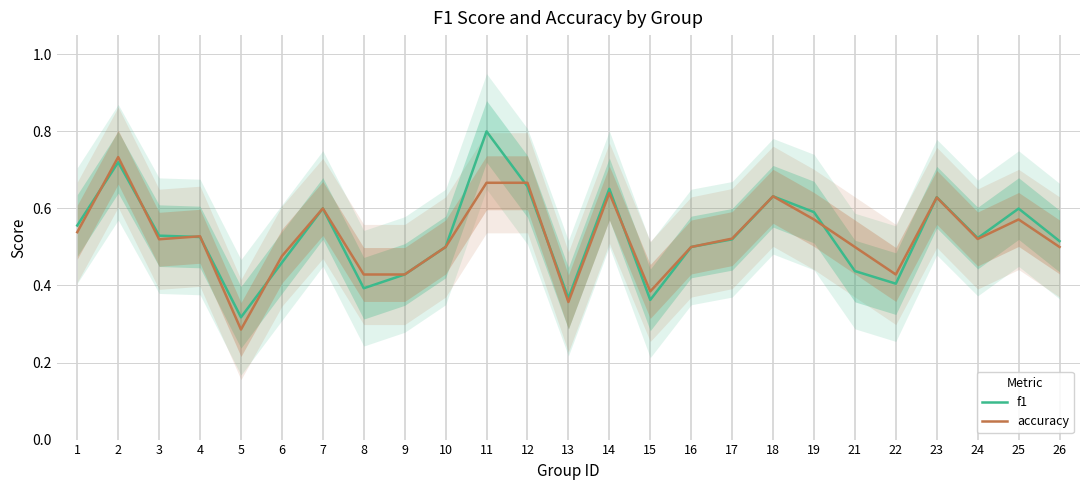

Count the accuracy values in the range 0 to 1.

25